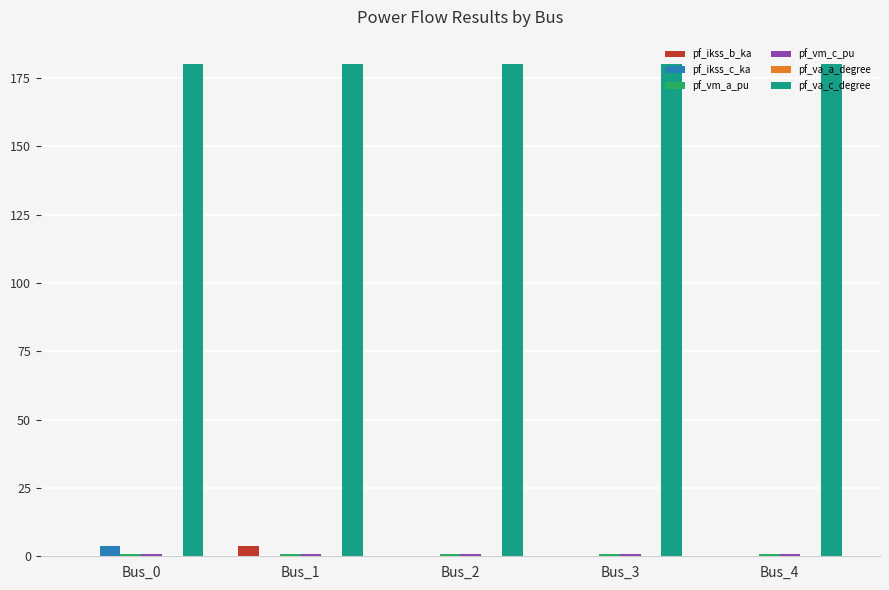

The pf_ikss_b_ka series shows 0.0 at Bus_0. True or false?

True